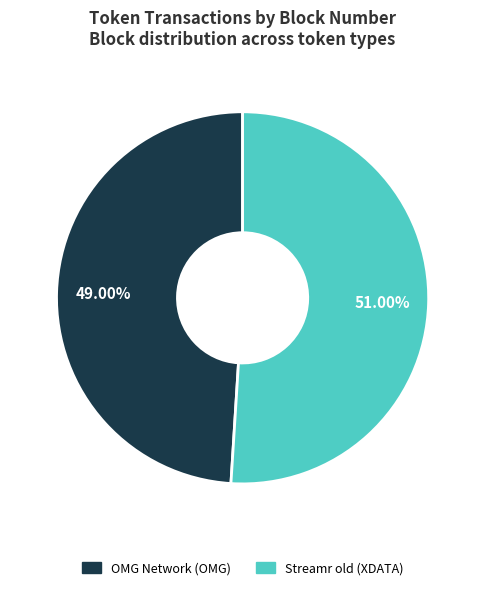

Combined, what portion of the pie is OMG Network (OMG) and Streamr old (XDATA)?

100.0%